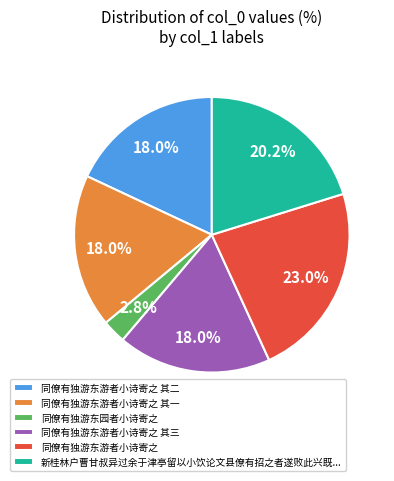

Is 同僚有独游东游者小诗寄之 the majority of the pie?

No